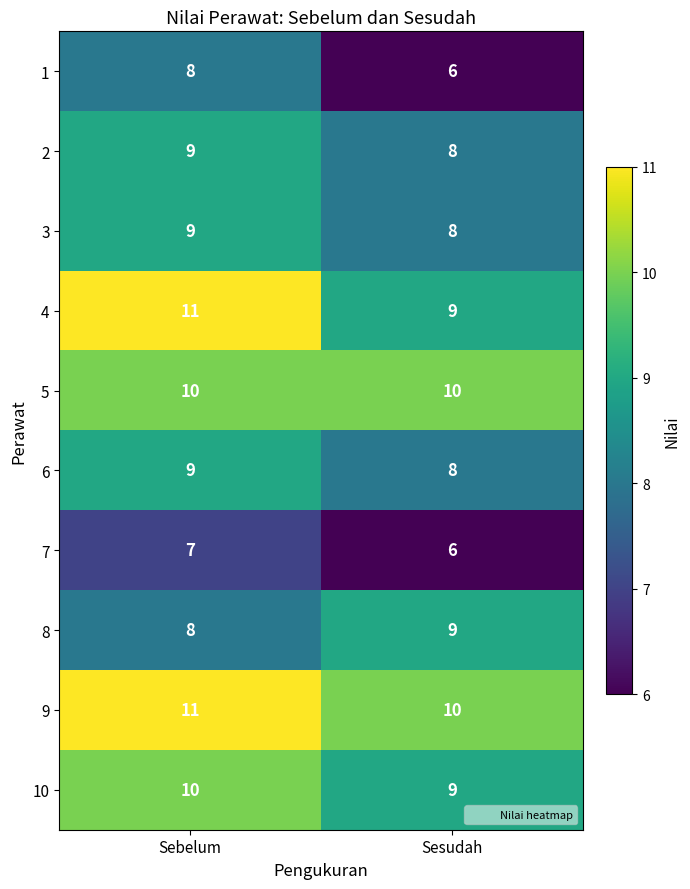

What is the spread (max minus min) of values at Sebelum?

4